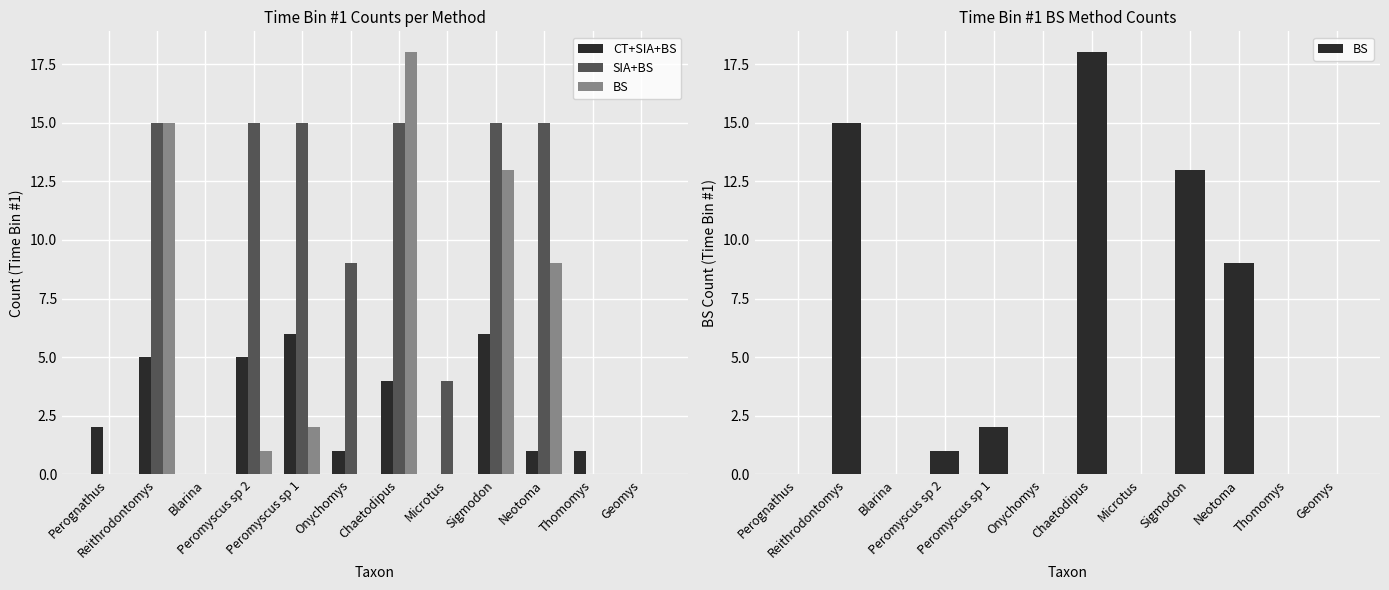

At which label does CT+SIA+BS reach its minimum?

Blarina